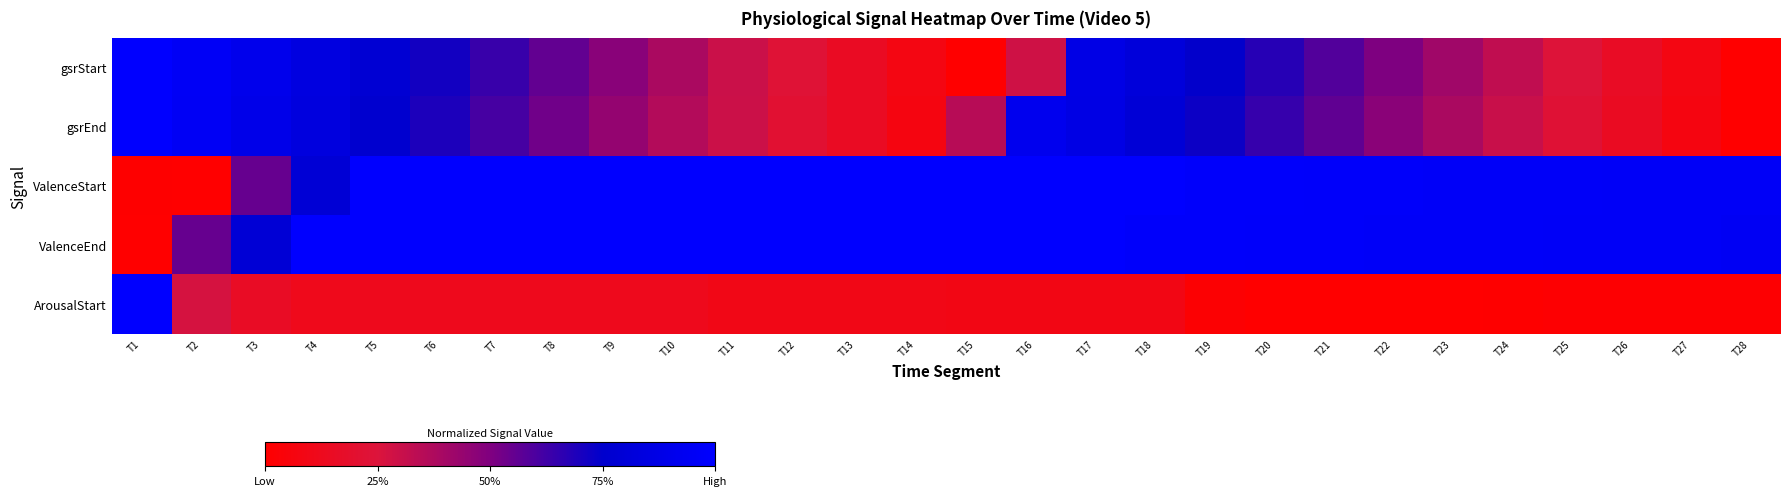

Which series has the widest spread of values?

gsrStart